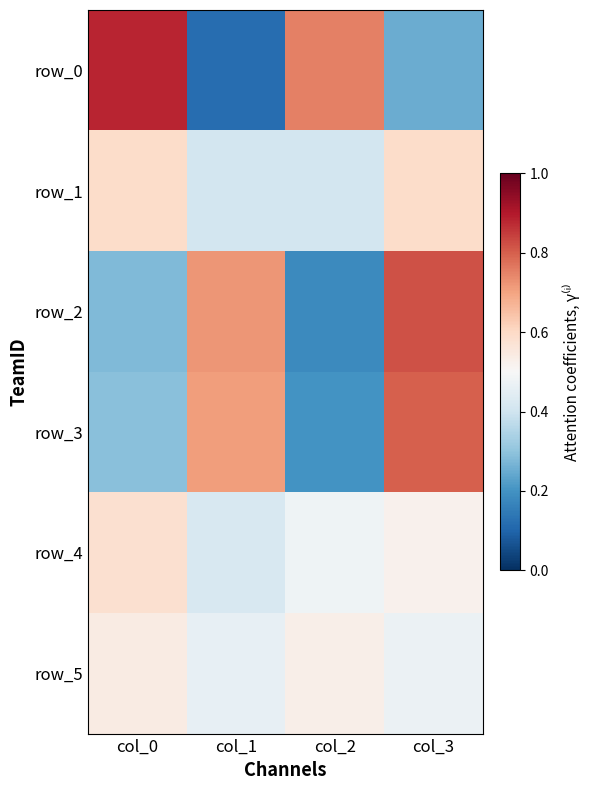

Reading right to left, list all the values displayed in this chart.

row_0: 25	75	12	88
row_1: 59	41	41	59
row_2: 82	18	72	28
row_3: 80	20	71	29
row_4: 52	48	42	58
row_5: 47	53	46	54